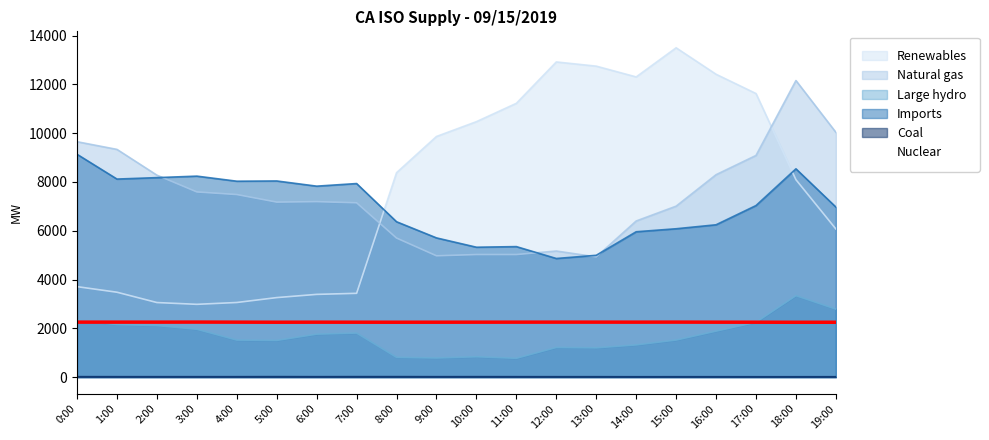

True or false: Coal and Renewables intersect in this chart.

False